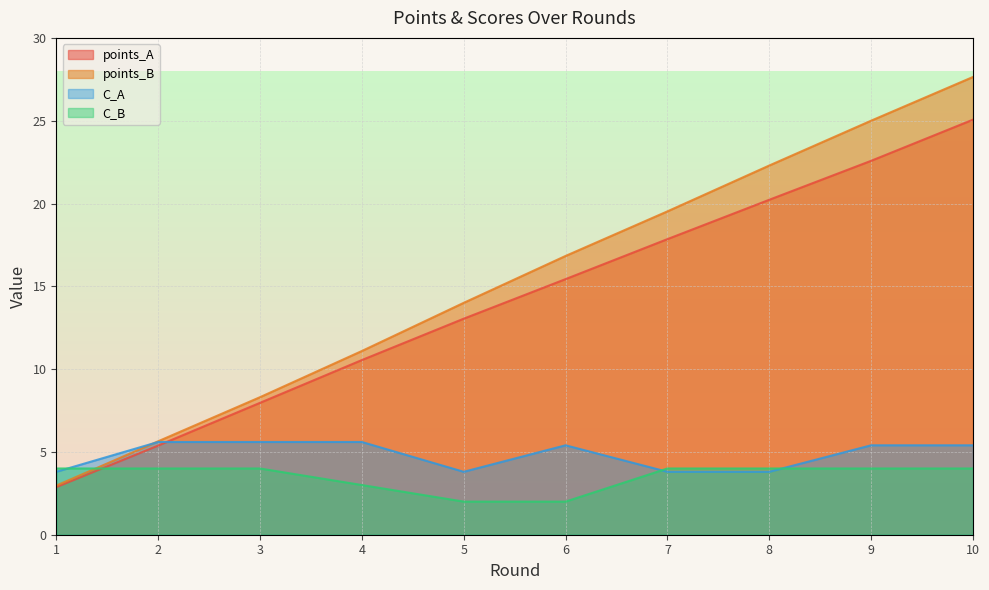

True or false: C_A and points_B cross at least once.

True